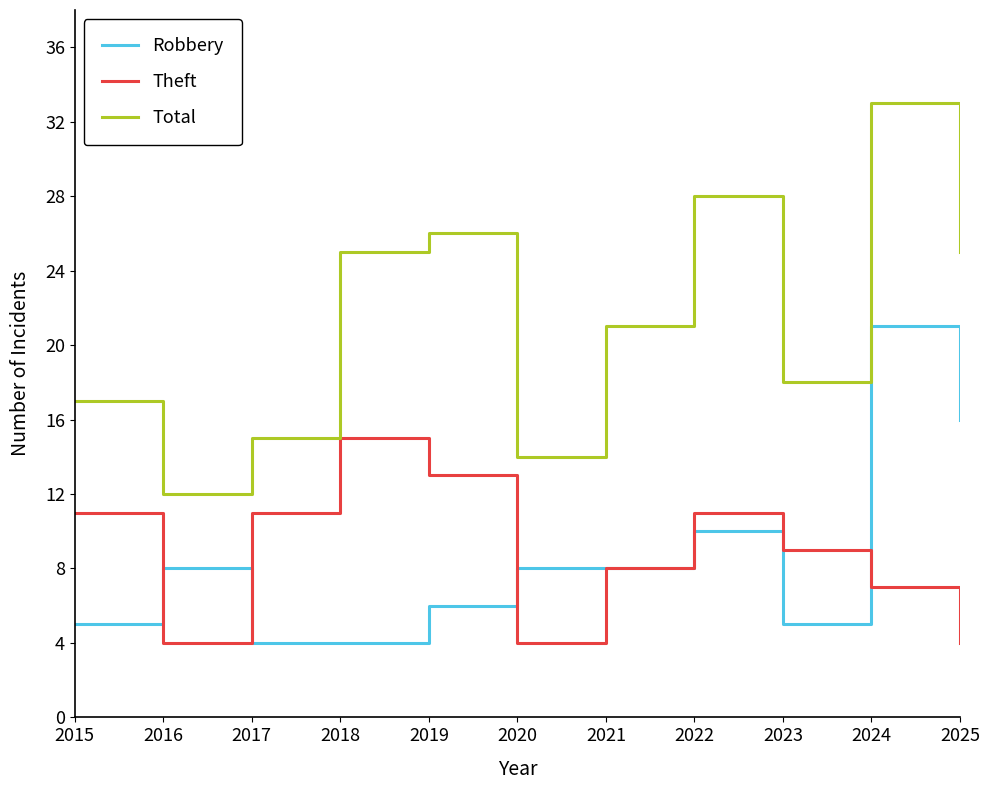

At which category is the sum across all series the highest?

2024